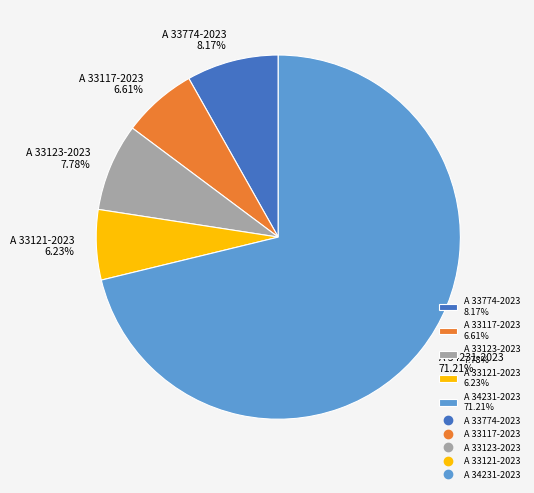

Do A 33774-2023 8.17% and A 33121-2023 6.23% together represent more than half of the pie?

No